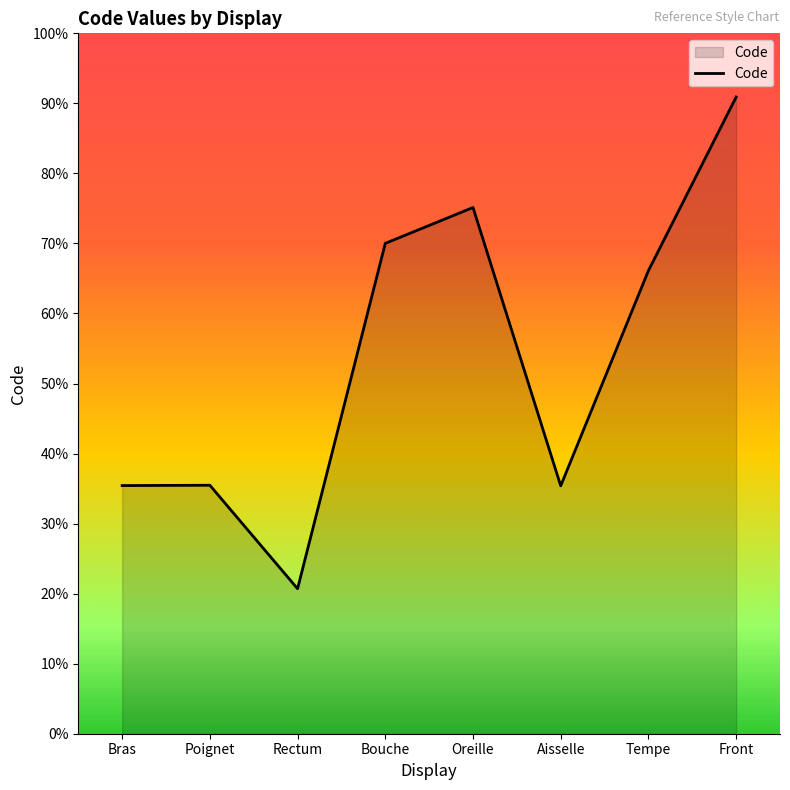

Approximately how many times larger is the value at Oreille compared to Bouche?

1.1